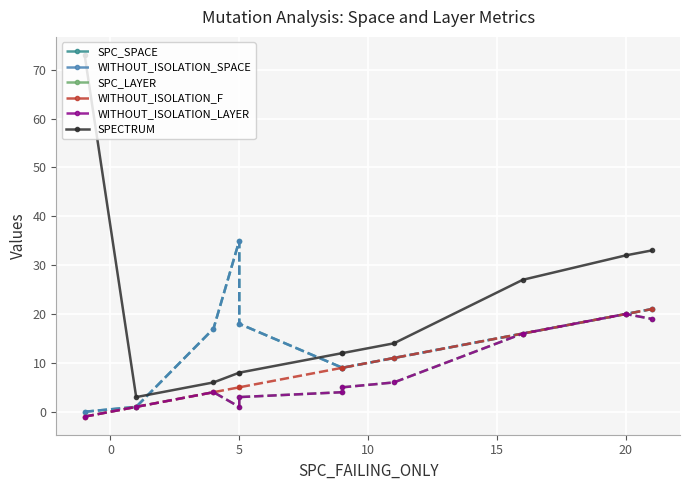

True or false: WITHOUT_ISOLATION_SPACE and WITHOUT_ISOLATION_LAYER intersect in this chart.

False